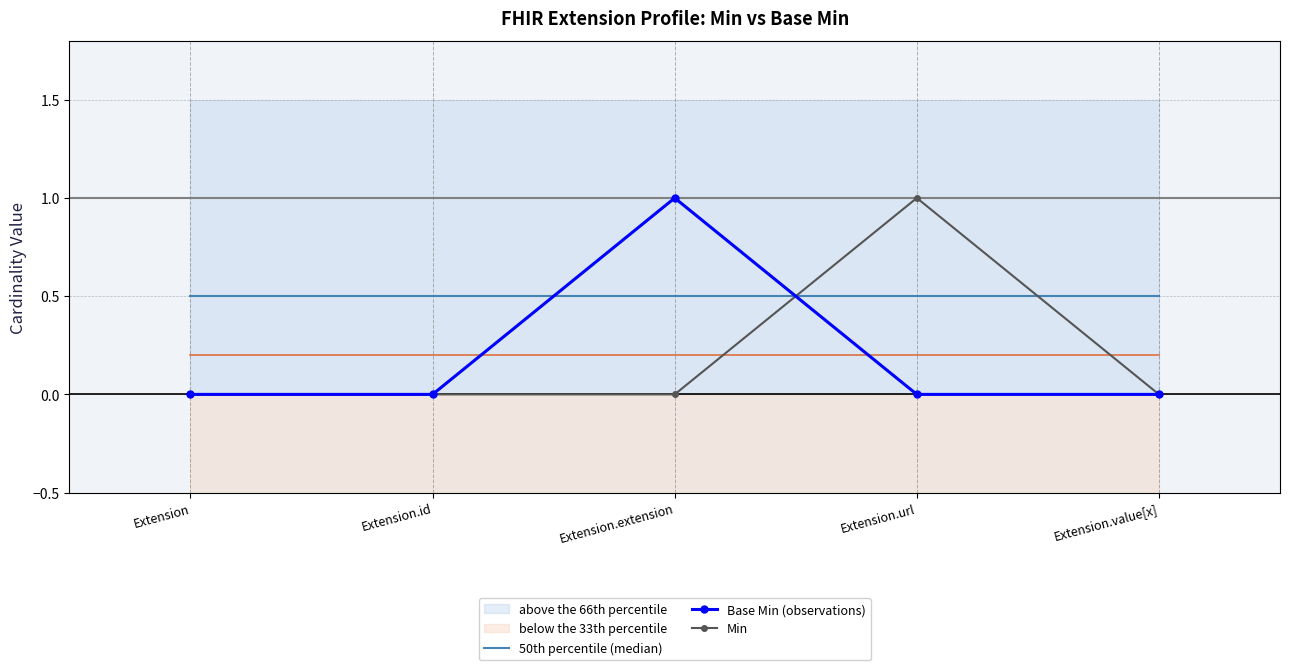

What is the label of the 1st point from the left?

Extension